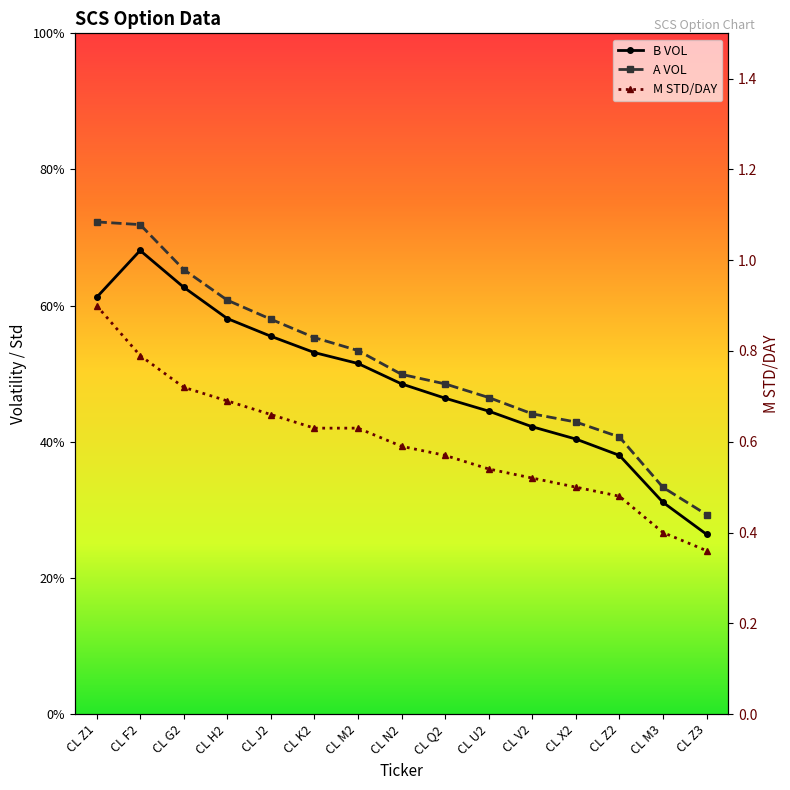

Which category has the lowest value in the B VOL series?

CL Z3